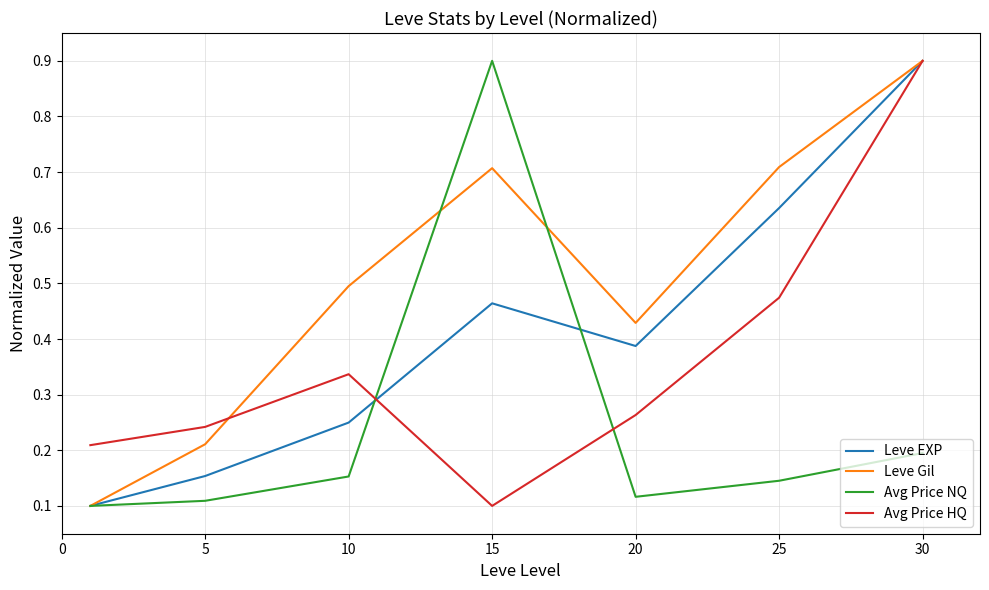

What is the difference between the maximum and minimum values in the Avg Price HQ series?

0.8